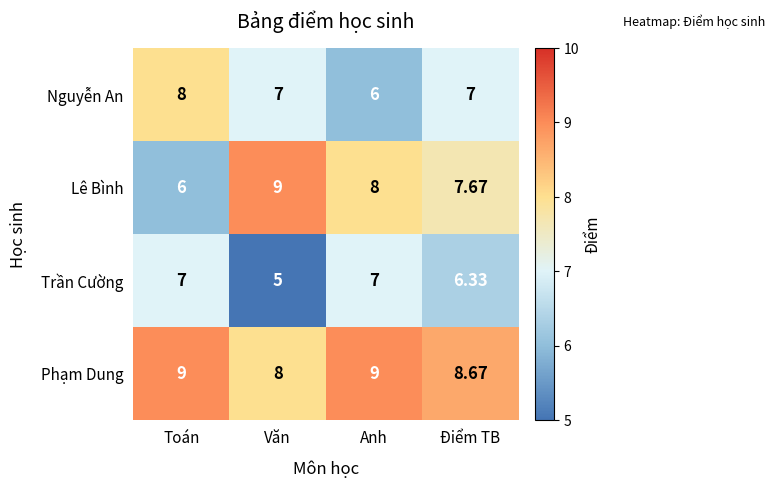

Which series has the largest total across all categories?

Phạm Dung